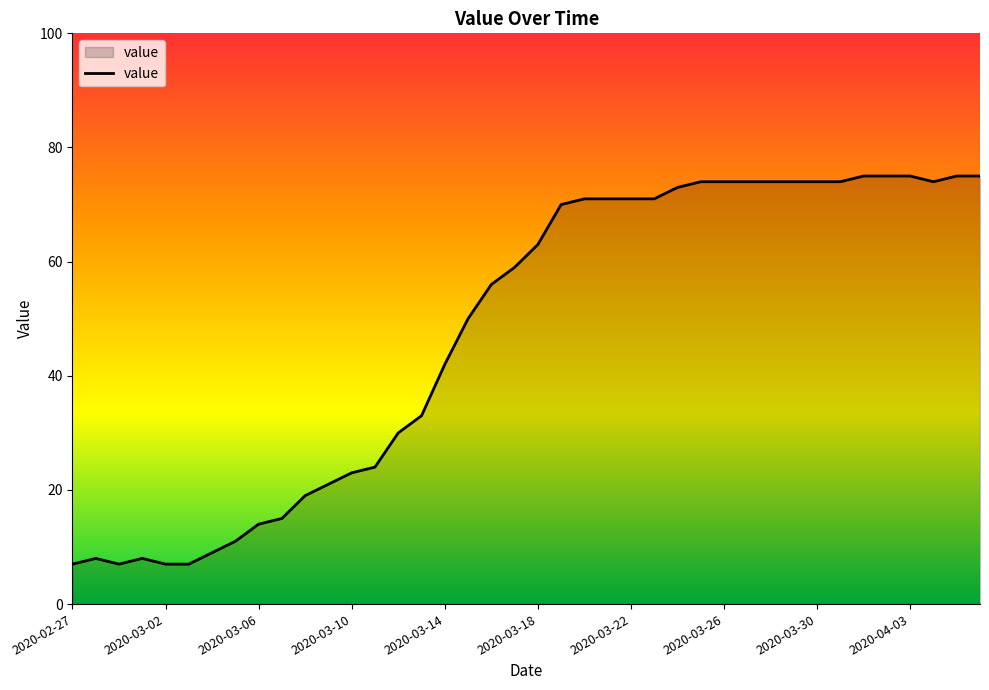

What is the smallest value displayed?

7